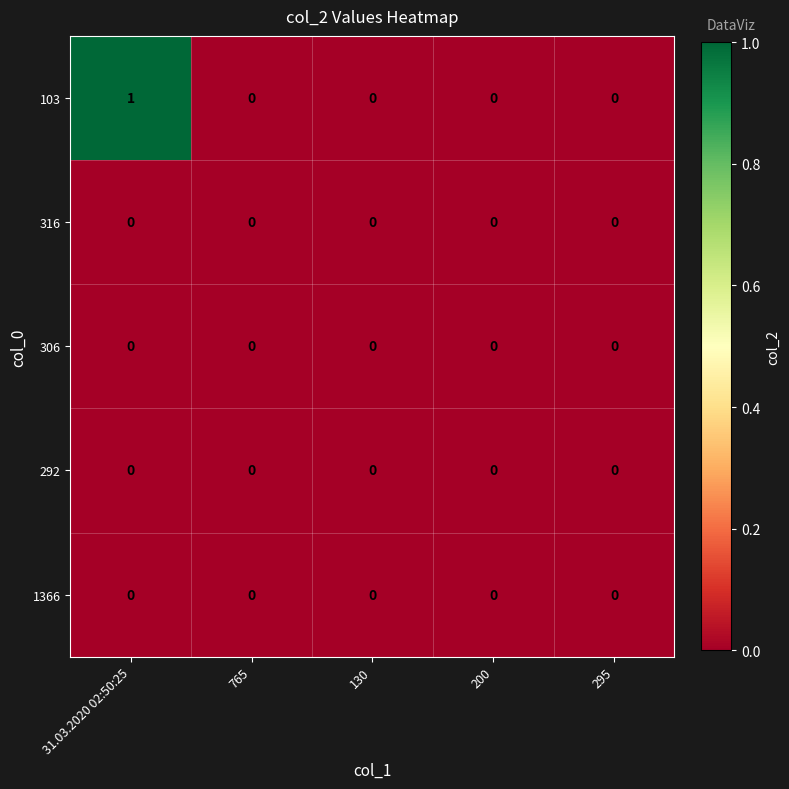

Is it true that 103 equals 0 at 130?

True